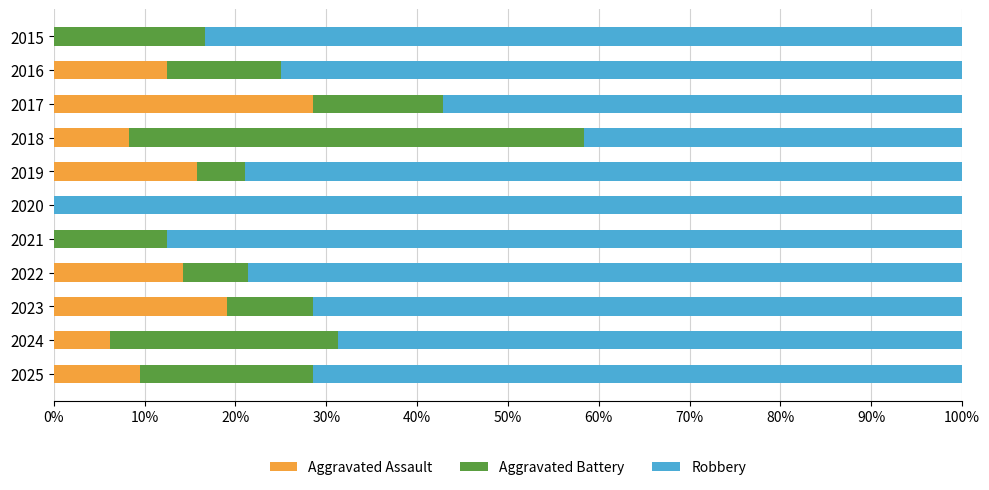

What are all the series names shown in the legend?

Aggravated Assault, Aggravated Battery, Robbery